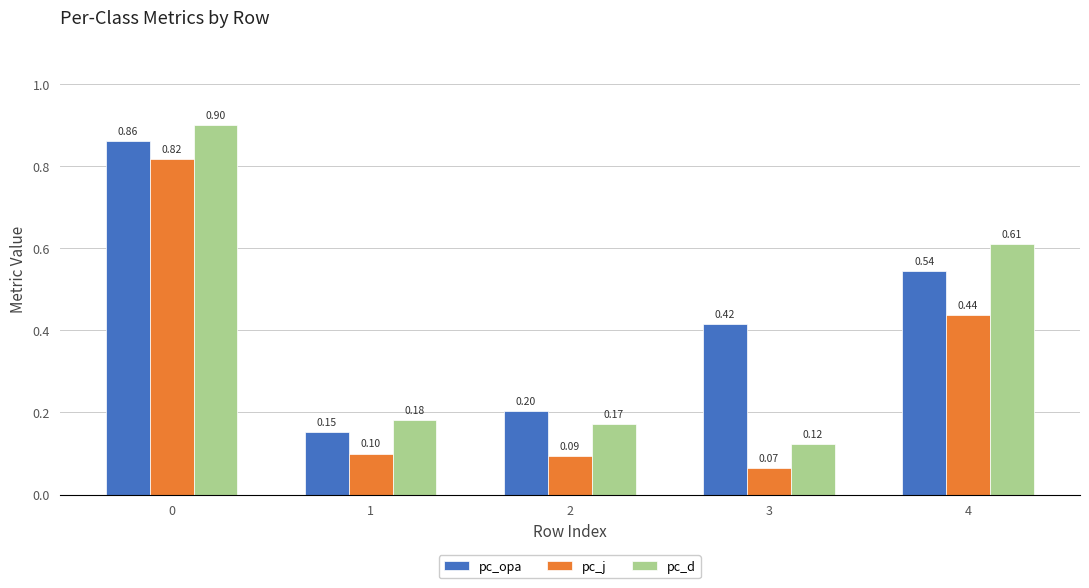

Which series has the largest total across all categories?

pc_opa